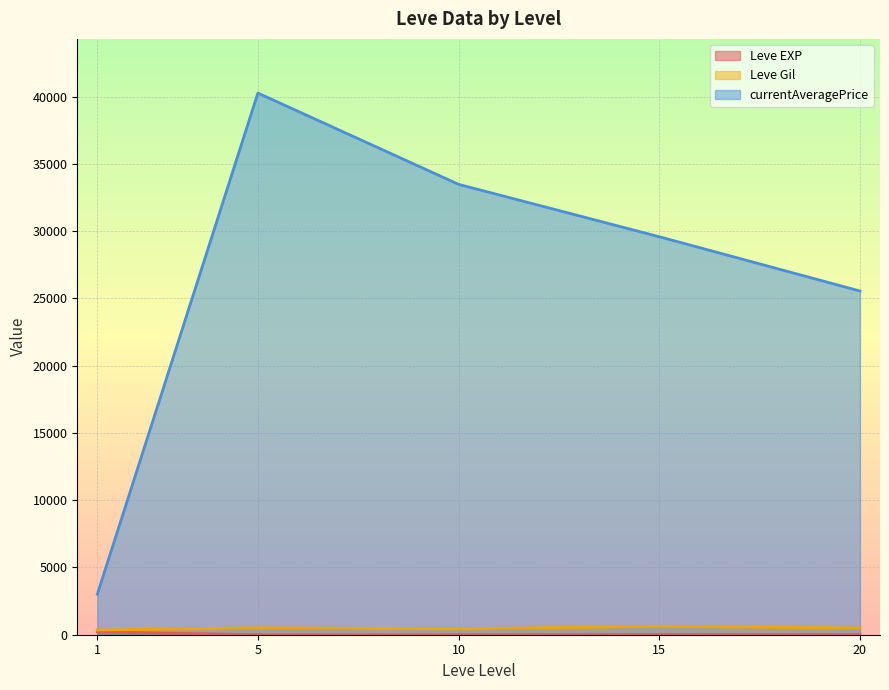

Is the value of currentAveragePrice at 5 greater than the value of Leve Gil at 10?

Yes